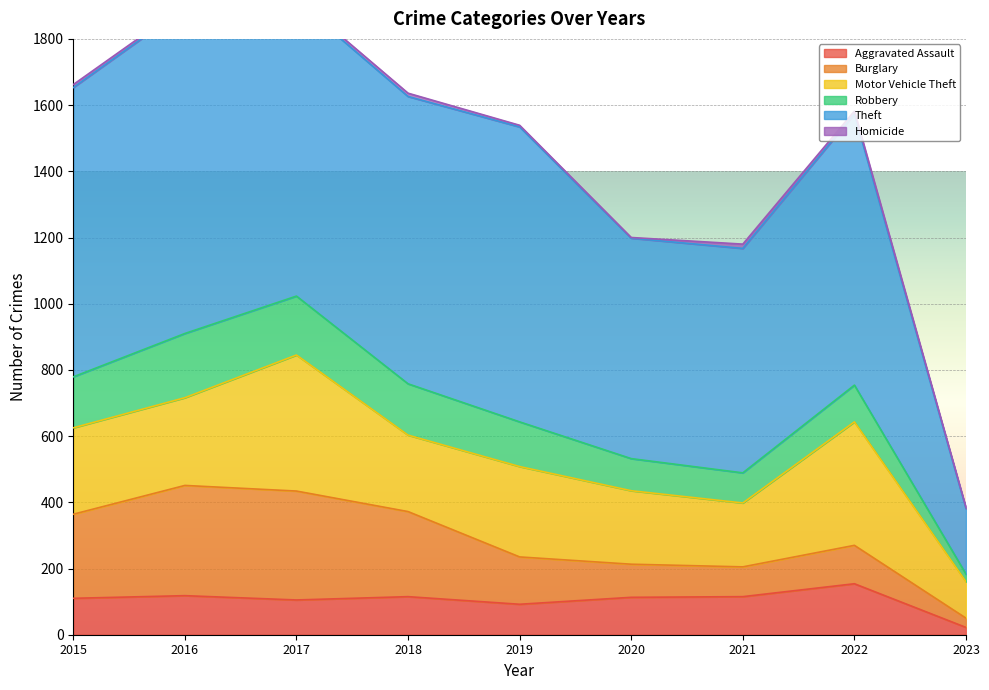

True or false: Homicide and Robbery cross at least once.

False